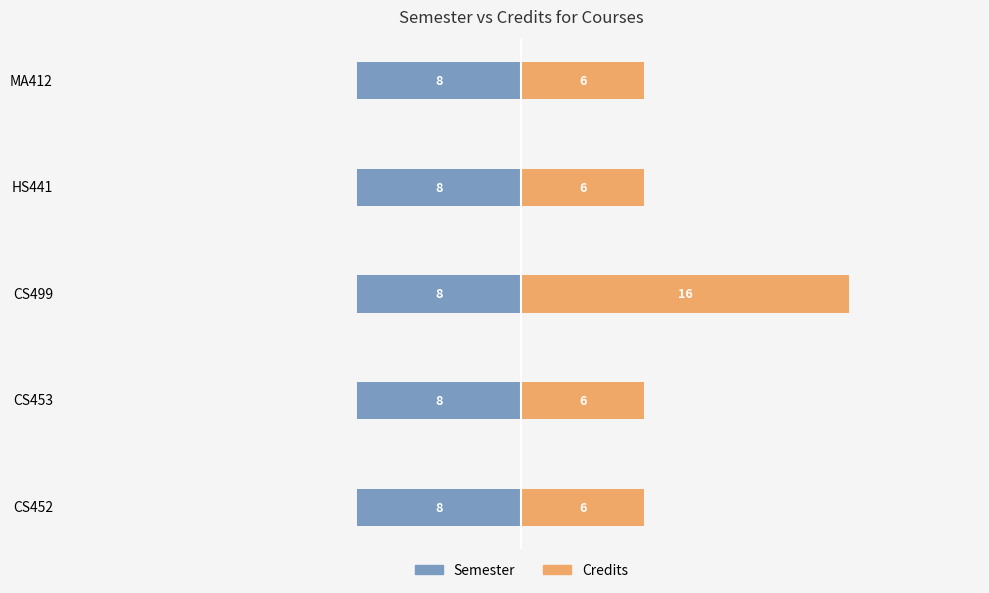

Count the Credits values in the range 6 to 7.

4